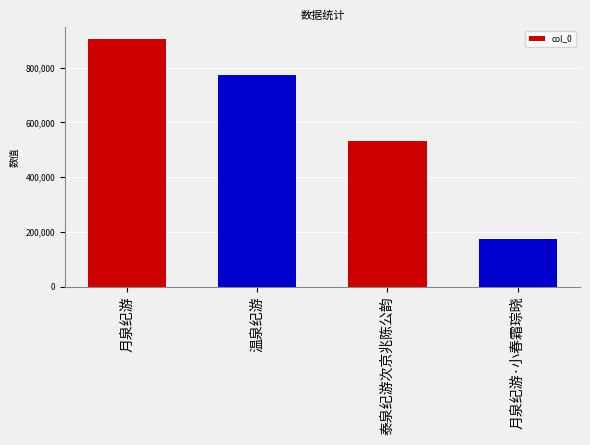

Are the bars grouped side by side (vs. stacked)?

No